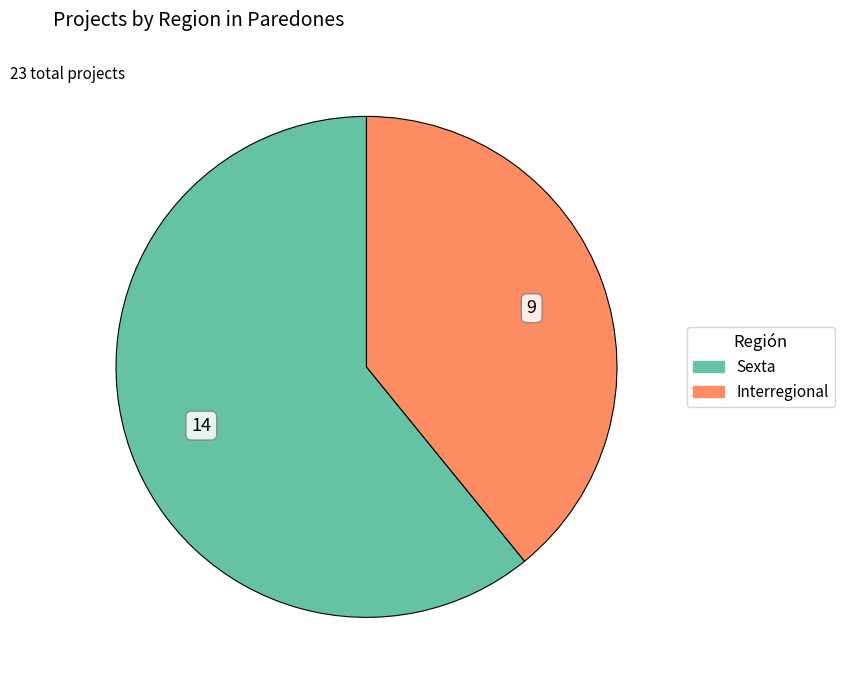

Which category has the smallest portion of the pie?

Interregional